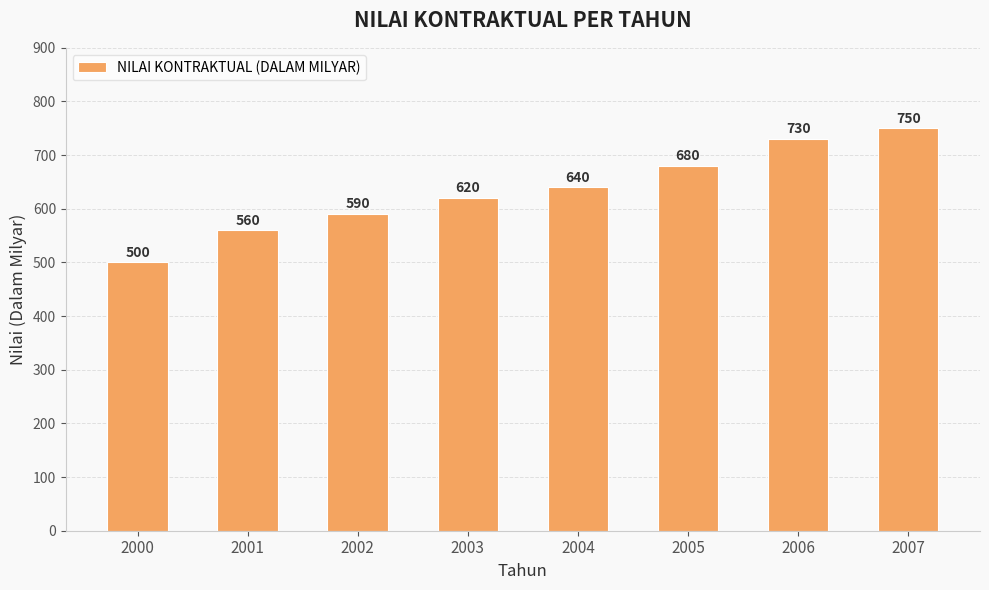

List the labels in order of value, largest first.

2007, 2006, 2005, 2004, 2003, 2002, 2001, 2000